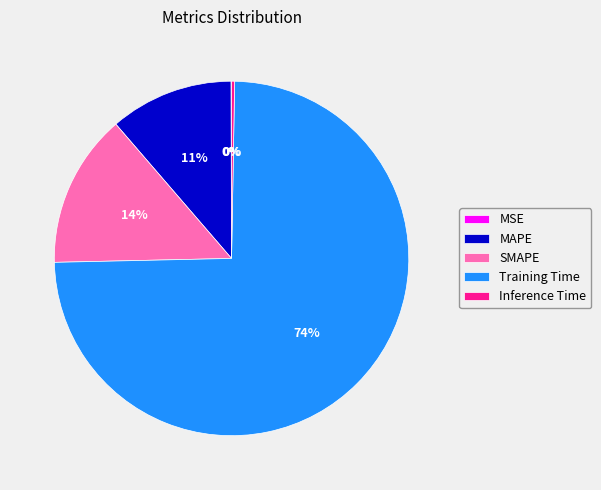

To the nearest percent, what is the average slice percentage?

20%